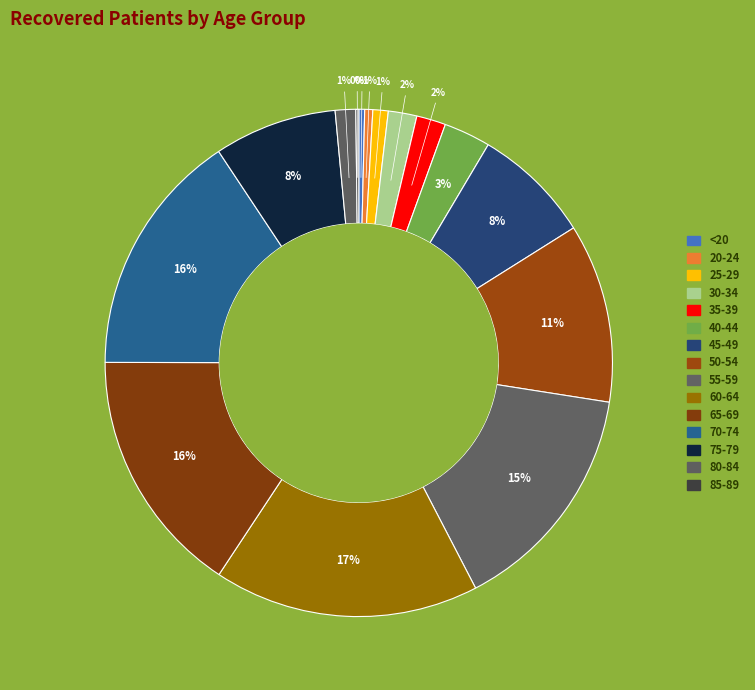

To the nearest percent, what portion does 50-54 represent?

11%